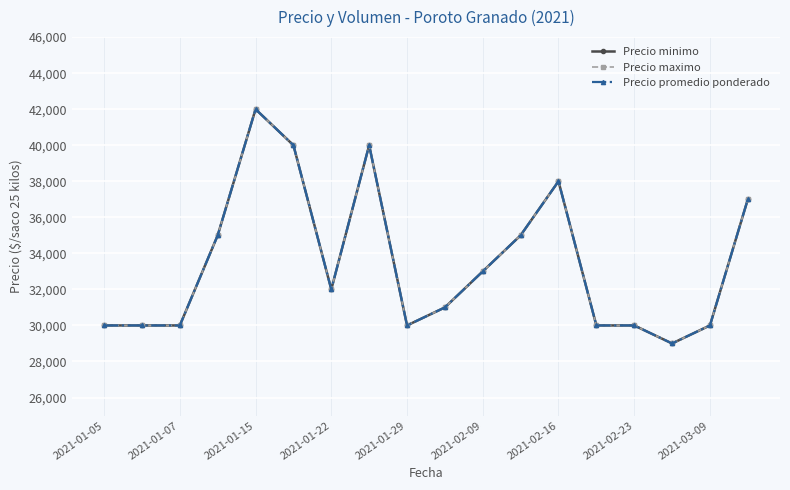

What is the maximum value shown in the chart?

42000